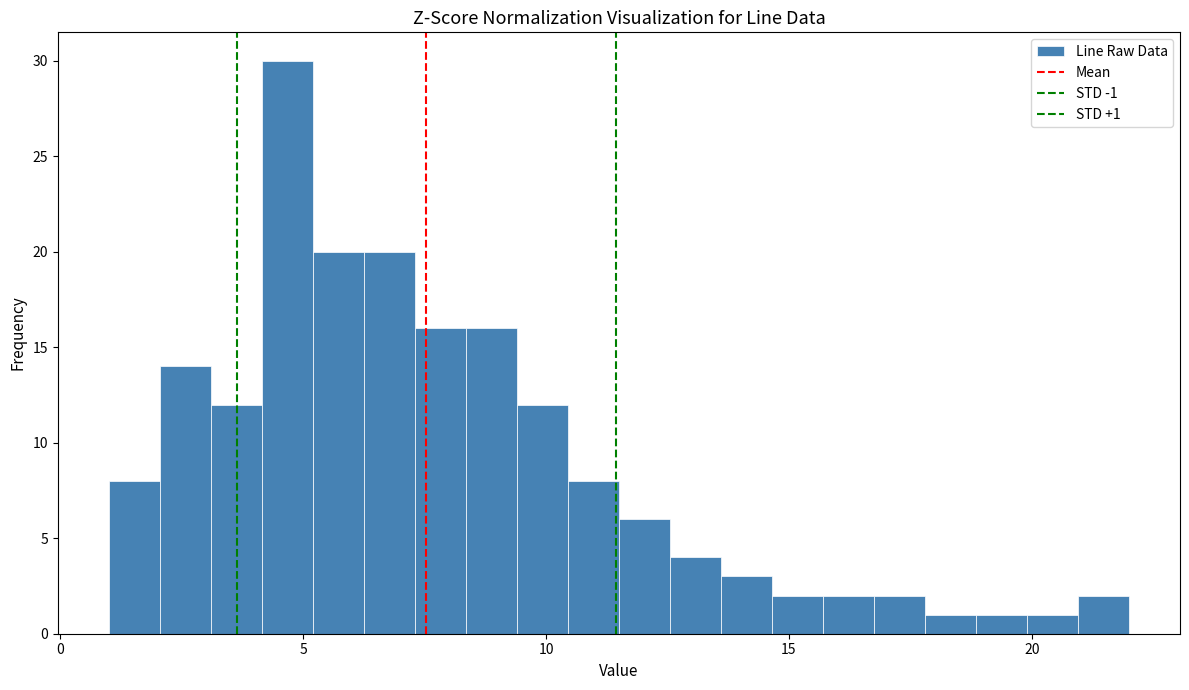

Around what value on the x-axis is the tallest bar? Give the approximate position of its centre, as read against the axis.

4.5